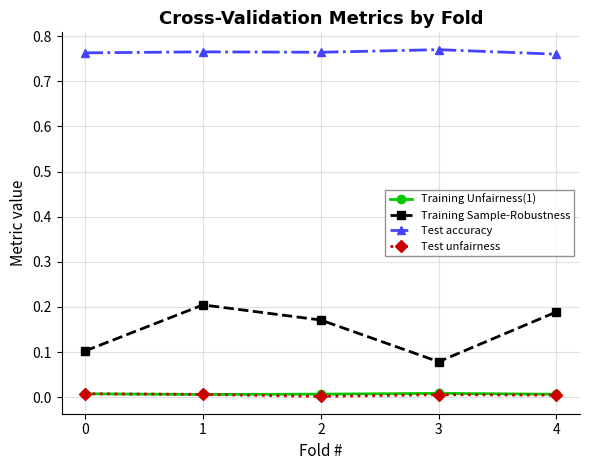

How many distinct data groups are displayed?

4